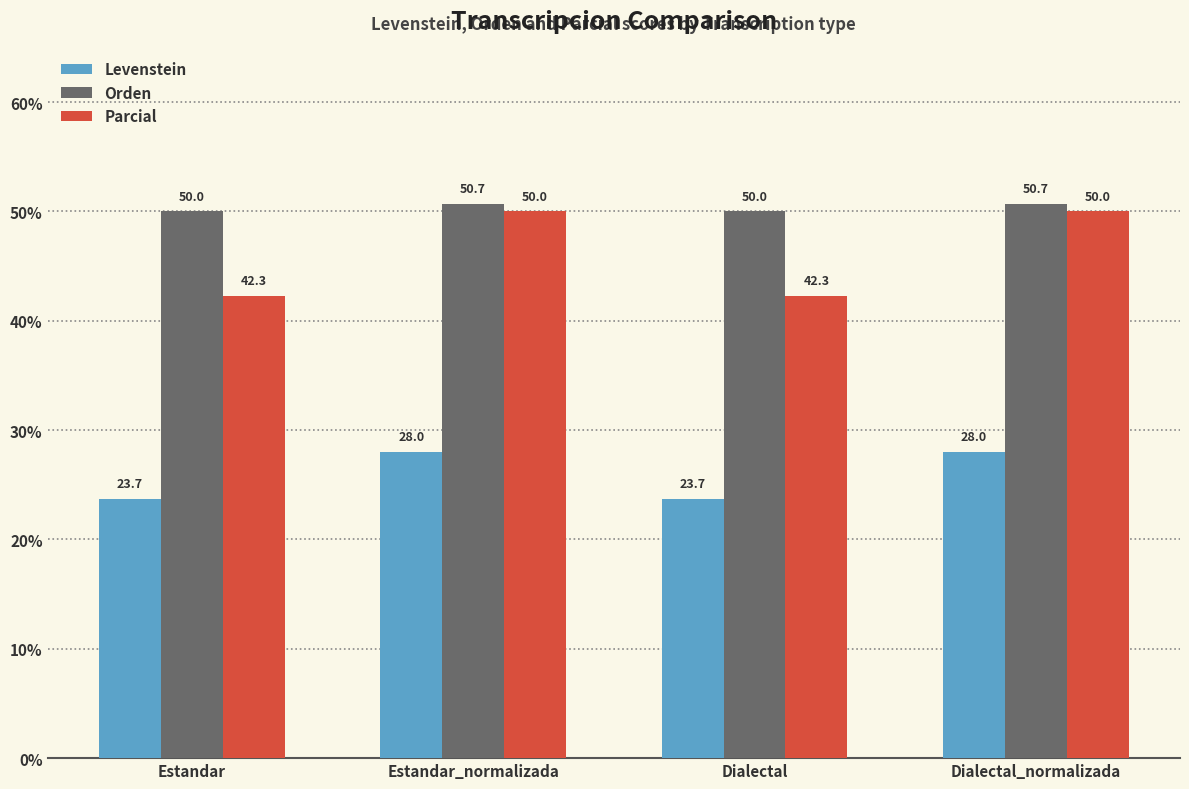

Is it true that Orden equals 18.2 at Estandar?

False